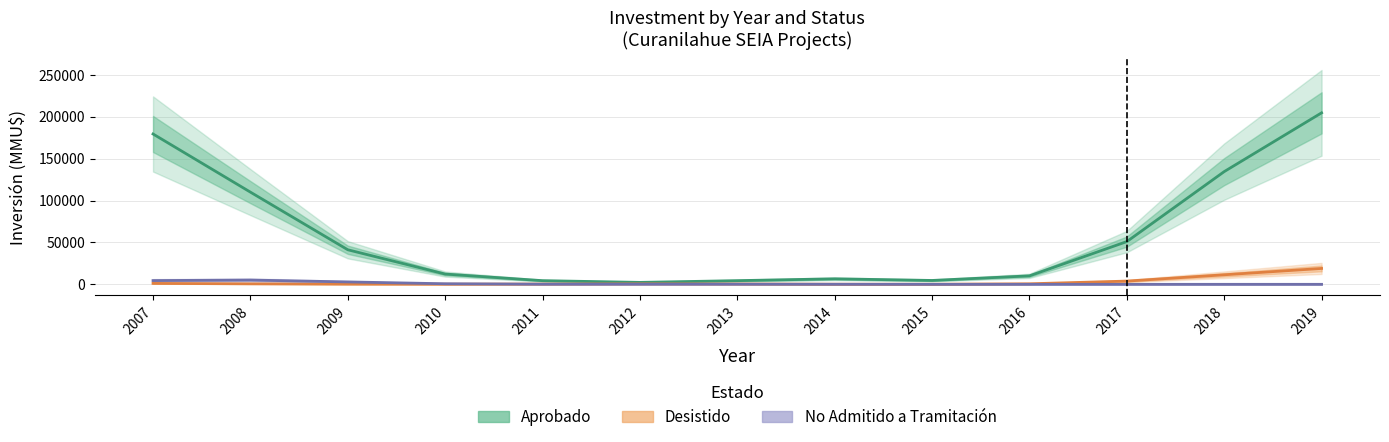

At which category is the sum across all series the highest?

2019